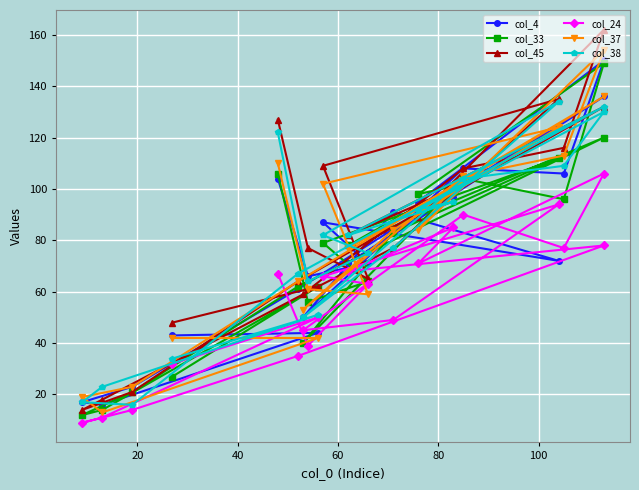

What is the maximum value for col_38?

134